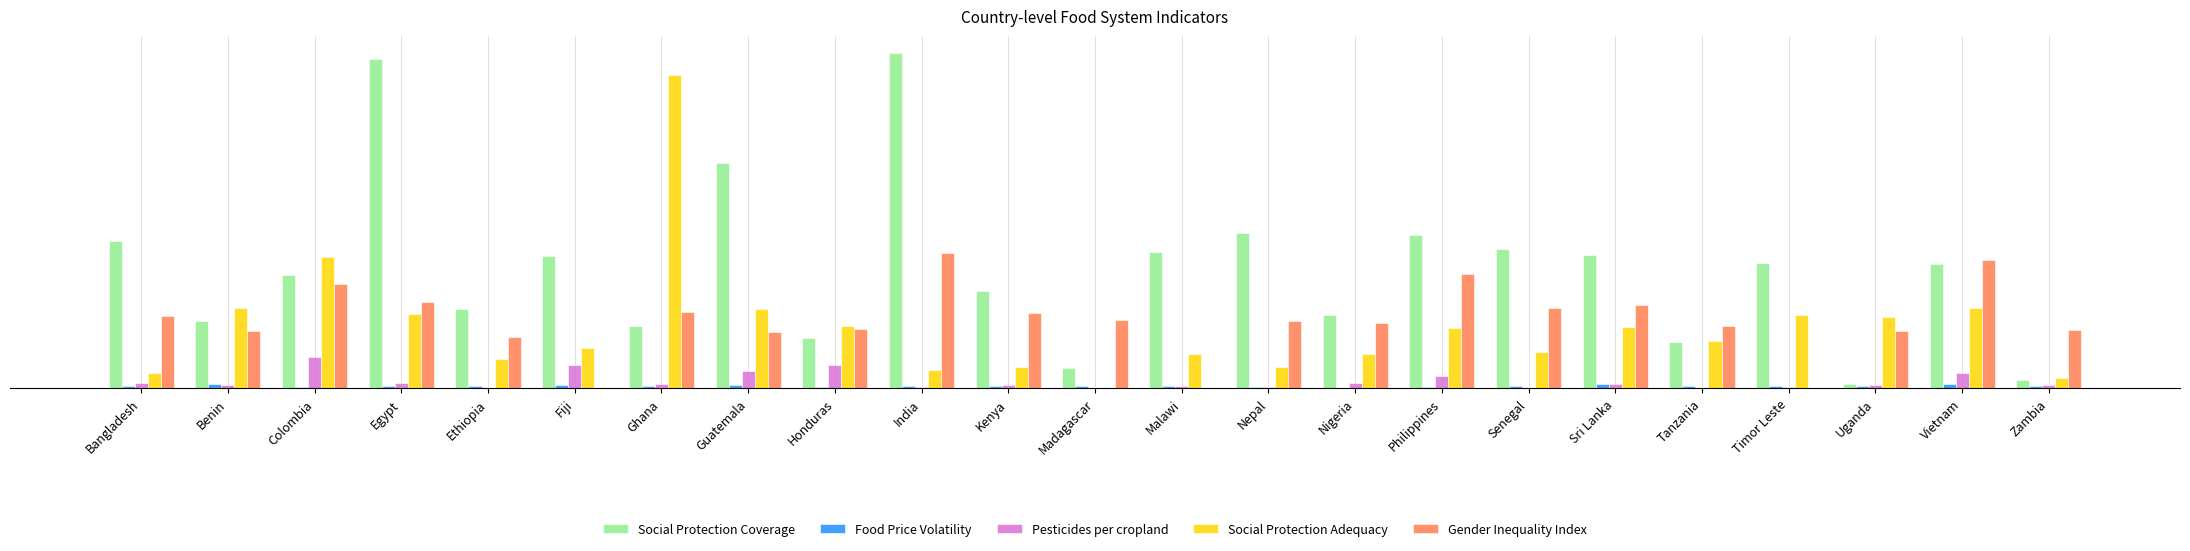

At Philippines, list the series in order from largest to smallest.

Social Protection Coverage, Gender Inequality Index, Social Protection Adequacy, Pesticides per cropland, Food Price Volatility